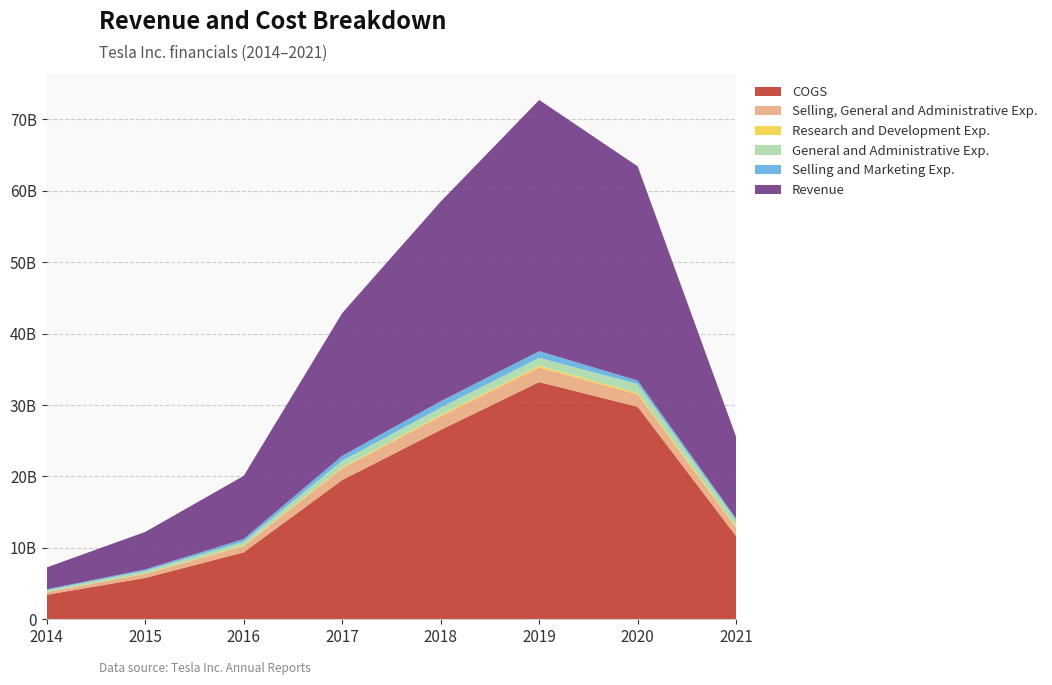

Reading left to right, list all the values displayed in this chart.

COGS: 3440460000	5790708000	9376567000	19504011000	26519842000	33216863000	29756889000	11625224000
Selling, General and Administrative Exp.: 365097000	569319000	891254000	1623040000	1914530000	2041459000	1740134000	1141717000
Research and Development Exp.: 26648000	46177000	80326000	139009000	184581000	243392000	191417000	180204000
General and Administrative Exp.: 232974000	380864000	521237000	928188000	1020671000	1109545000	1262232000	881498000
Selling and Marketing Exp.: 132123000	188455000	370017000	694852000	893859000	931914000	477902000	260219000
Revenue: 3065794000	5256327000	8844137000	19989562000	27960979000	35175889000	29995029000	11425836000